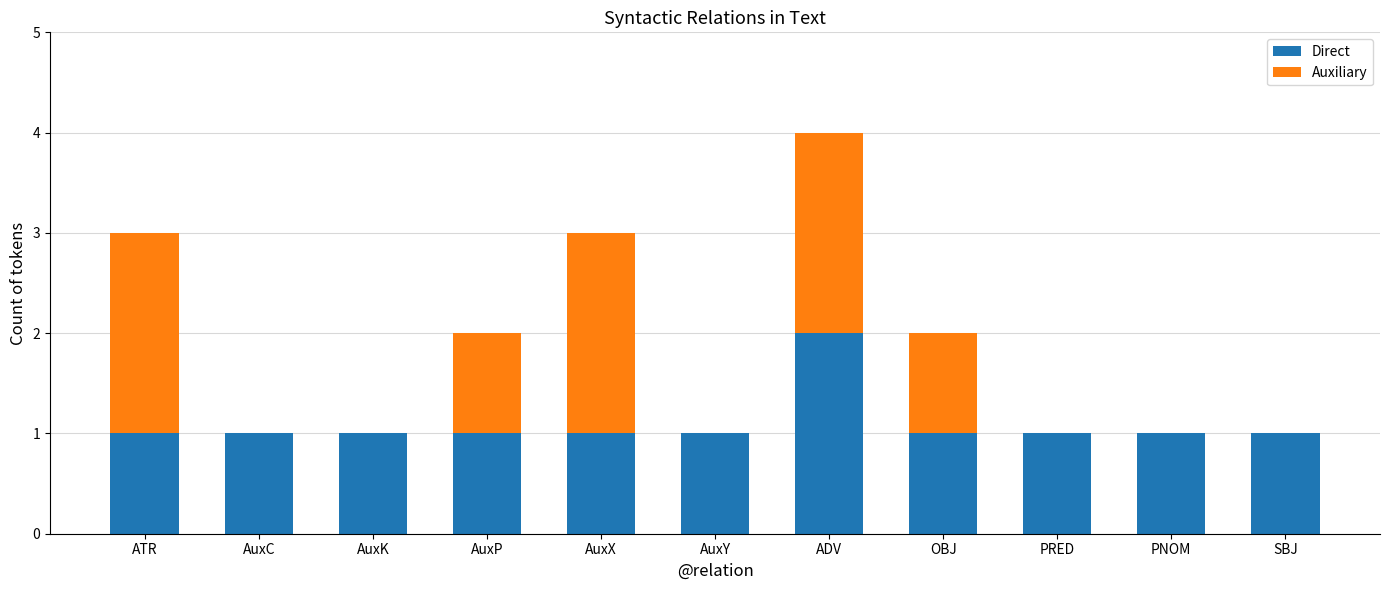

At which category is the sum across all series the highest?

ADV